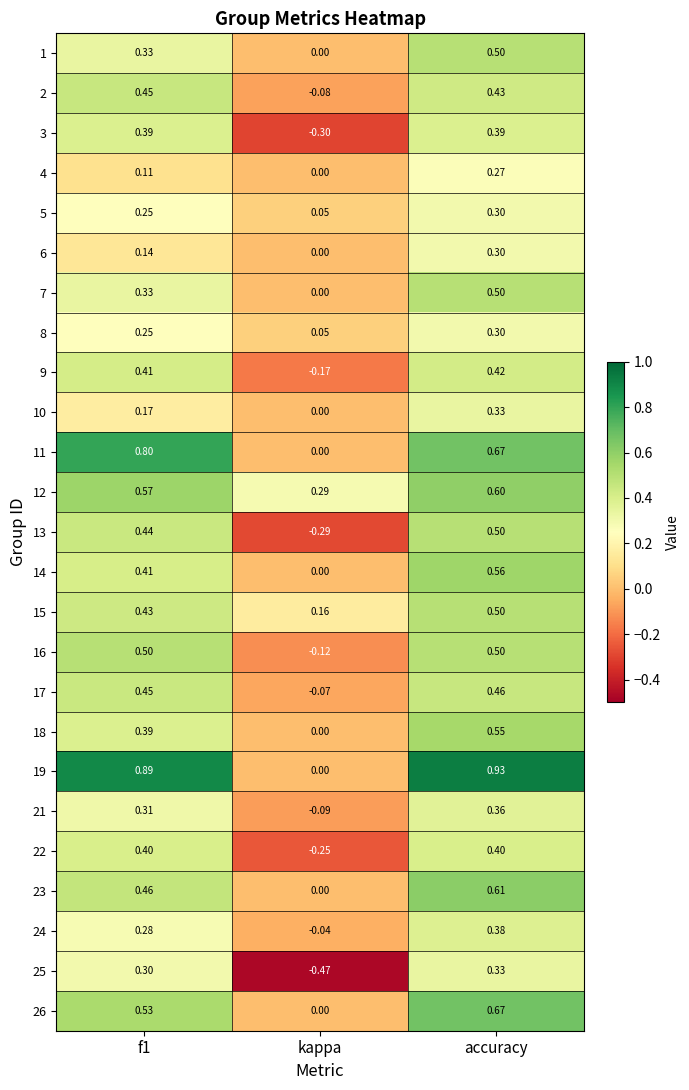

How many values in the 24 series exceed 0?

2